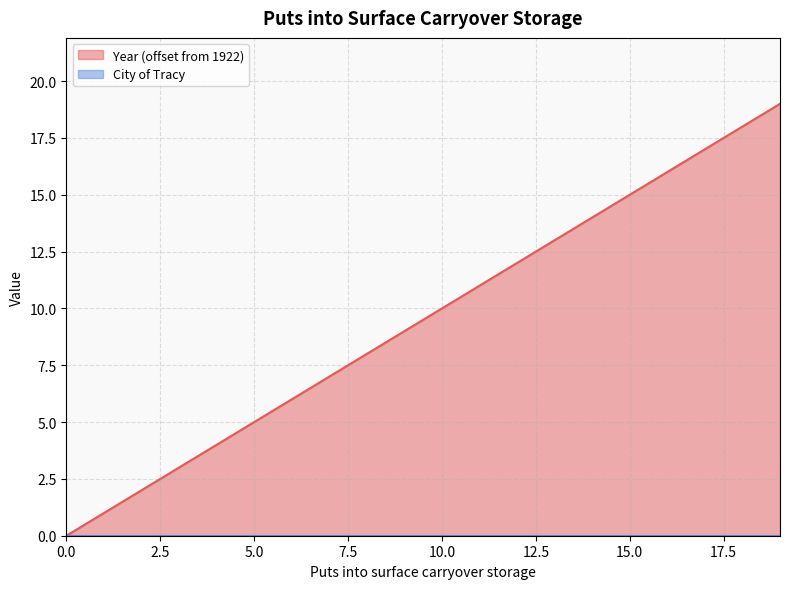

How many data points are less than 10?

10